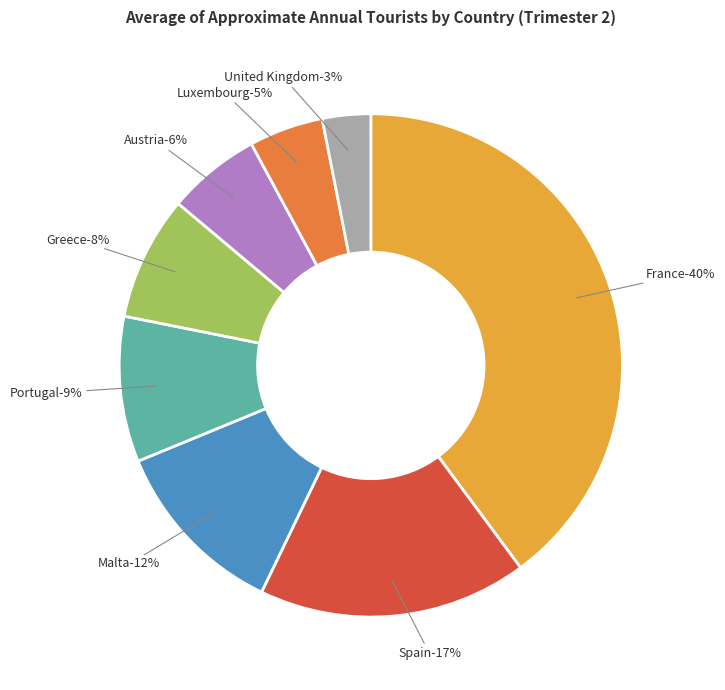

The Spain slice represents 17% of the pie. True or false?

True